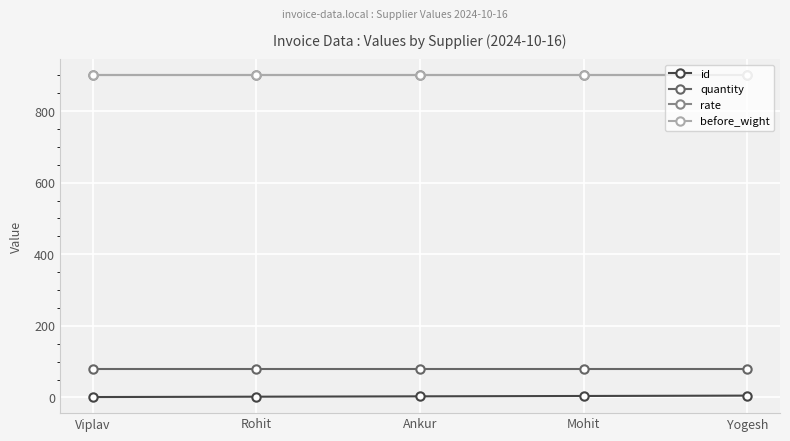

Is the value of rate at Ankur greater than the value of id at Ankur?

Yes